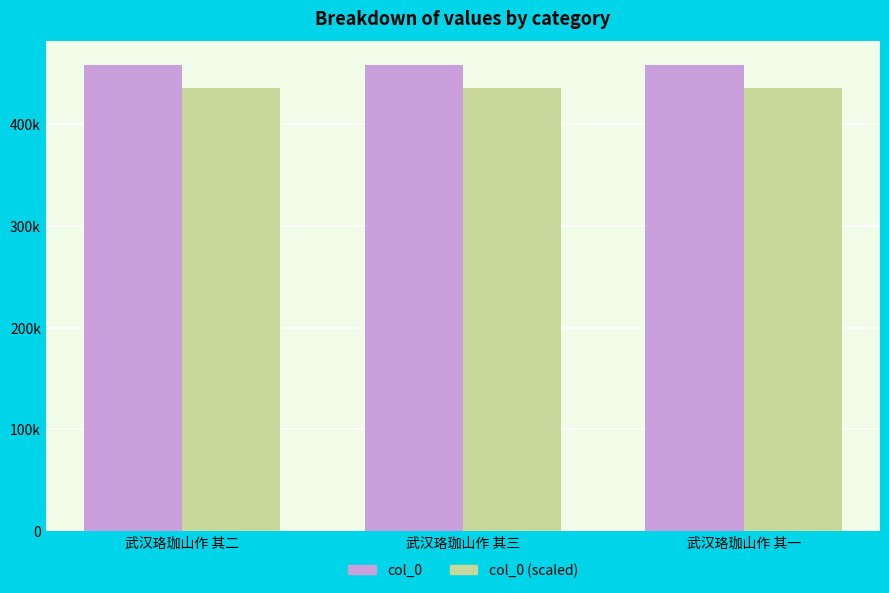

True or false: col_0 has a value of 458628.0 at 武汉珞珈山作 其三.

True